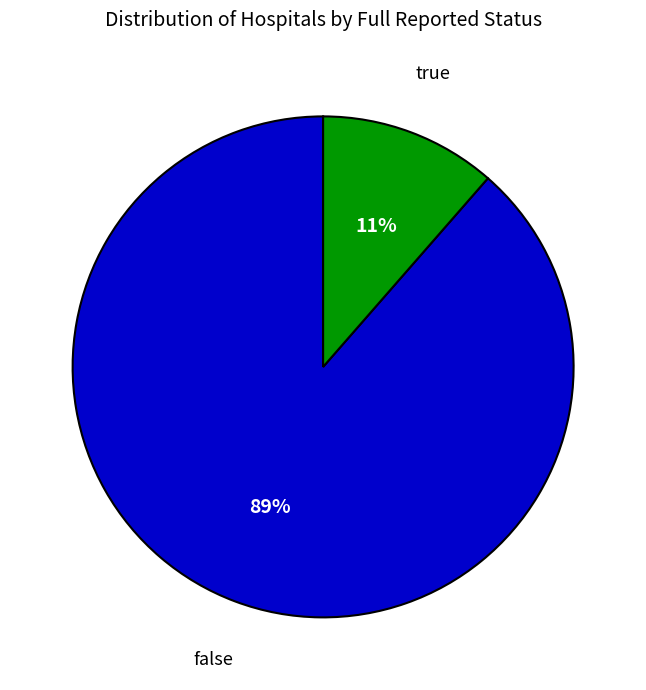

Does any single category account for the majority?

Yes